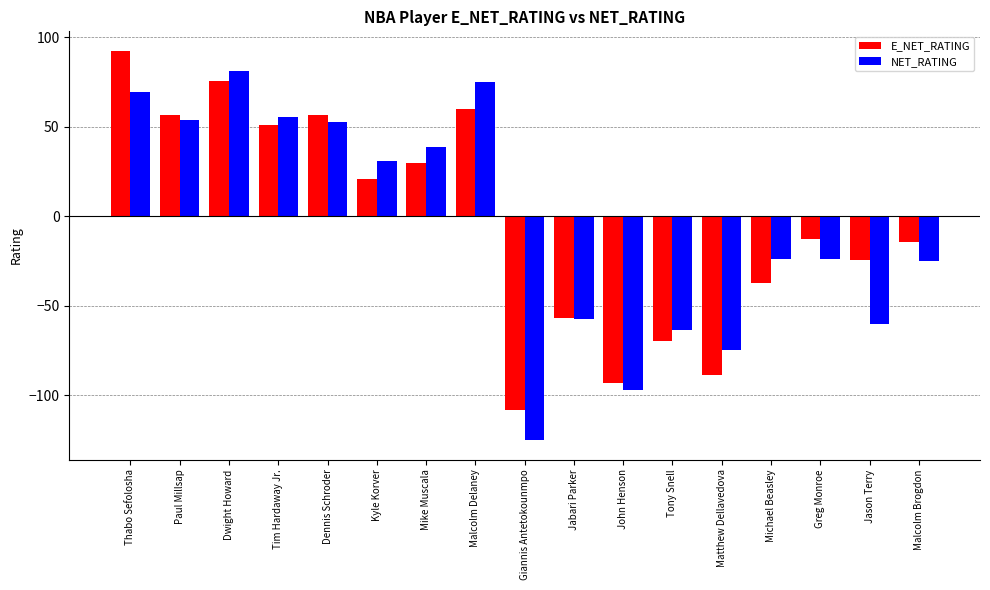

What is the difference between the highest and lowest values at Mike Muscala?

8.6